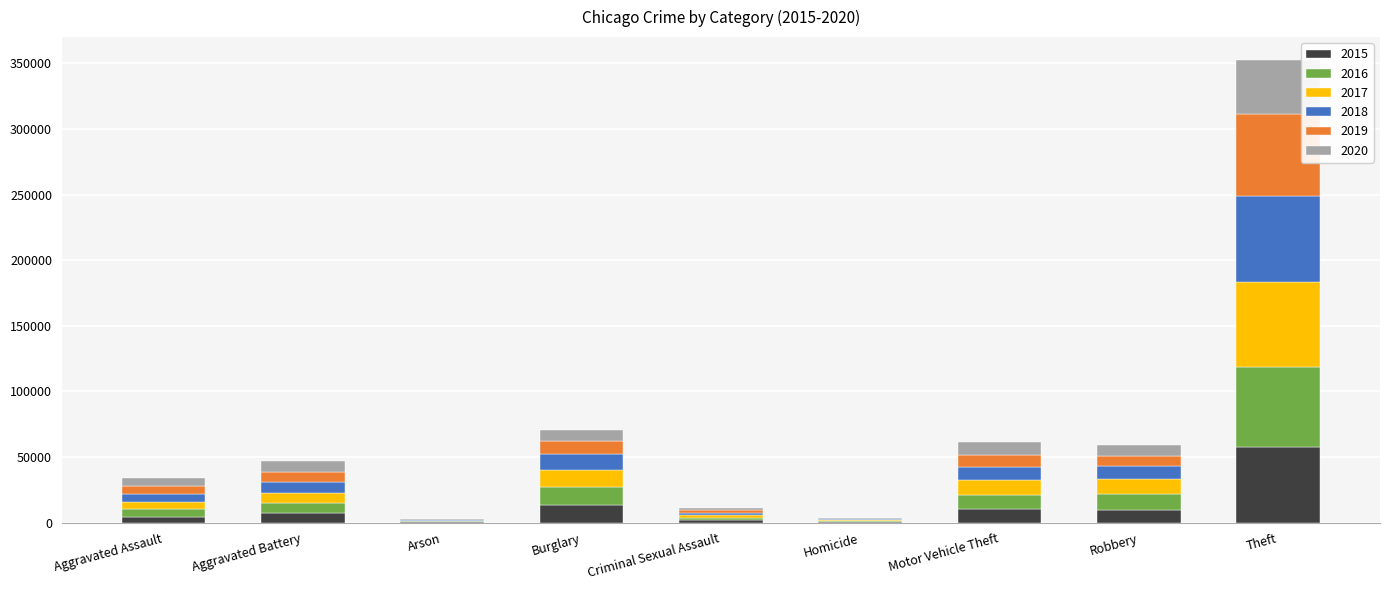

How many series are shown in this chart?

6